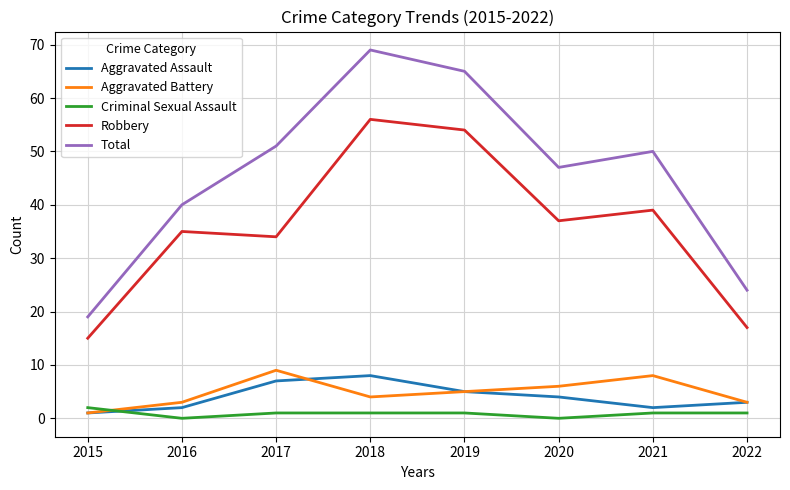

What is the difference between the Total values at 2019 and 2016?

25